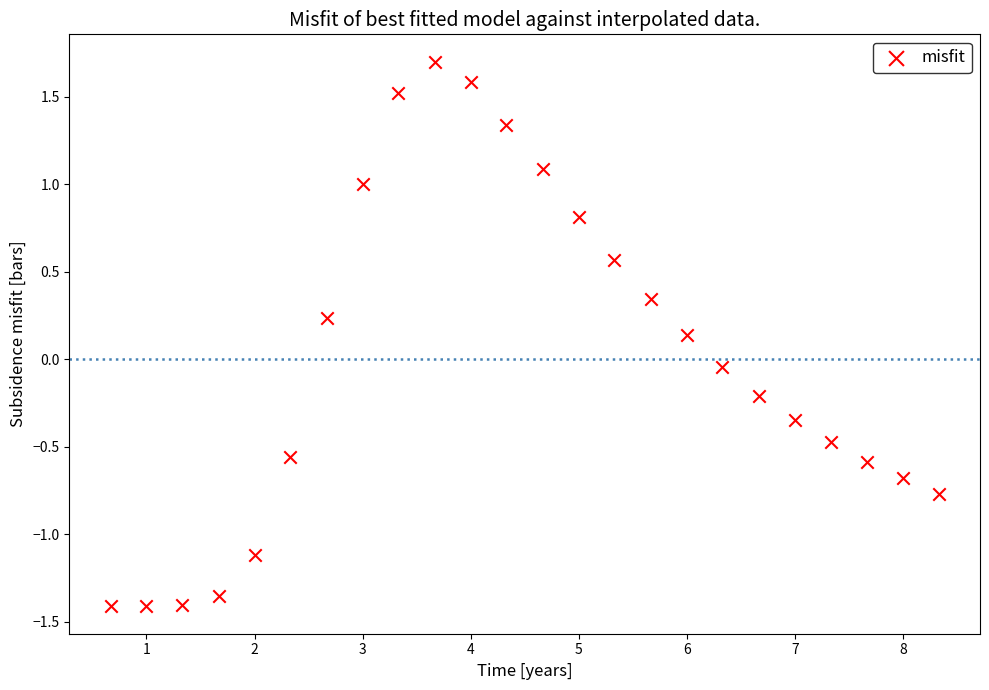

What is the range of Y values (max minus min)?

3.1